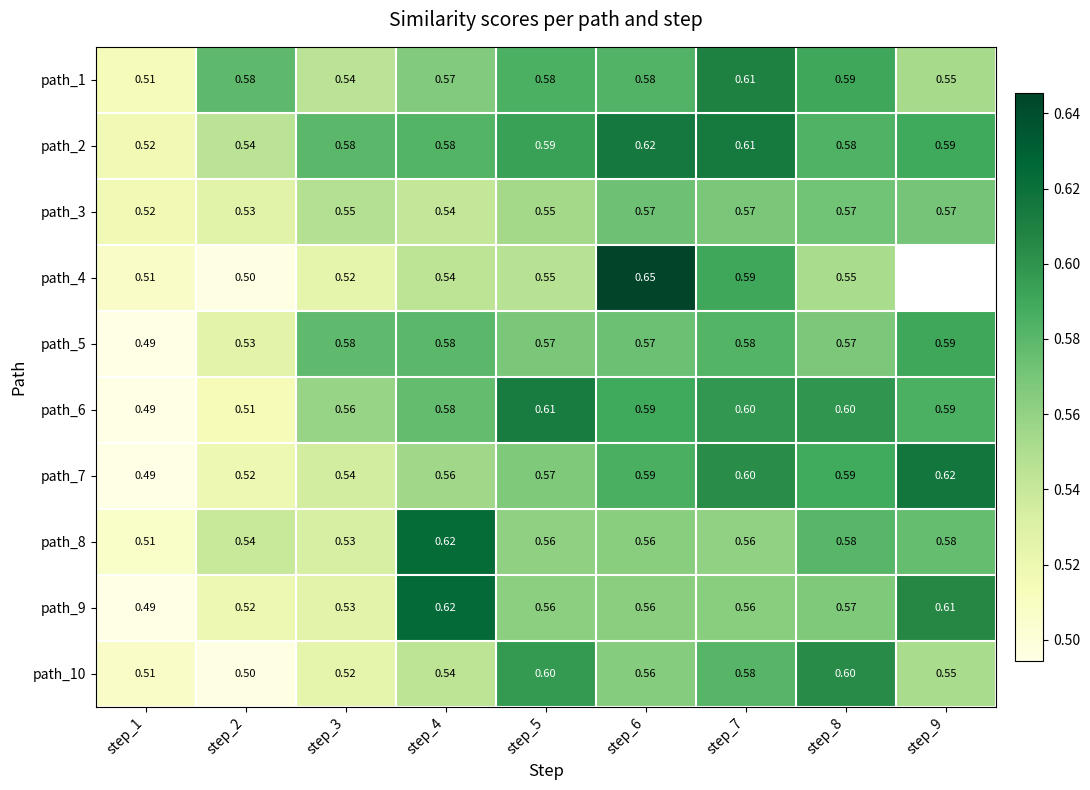

List the labels in order of path_9 value, smallest first.

step_1, step_2, step_3, step_5, step_6, step_7, step_8, step_9, step_4